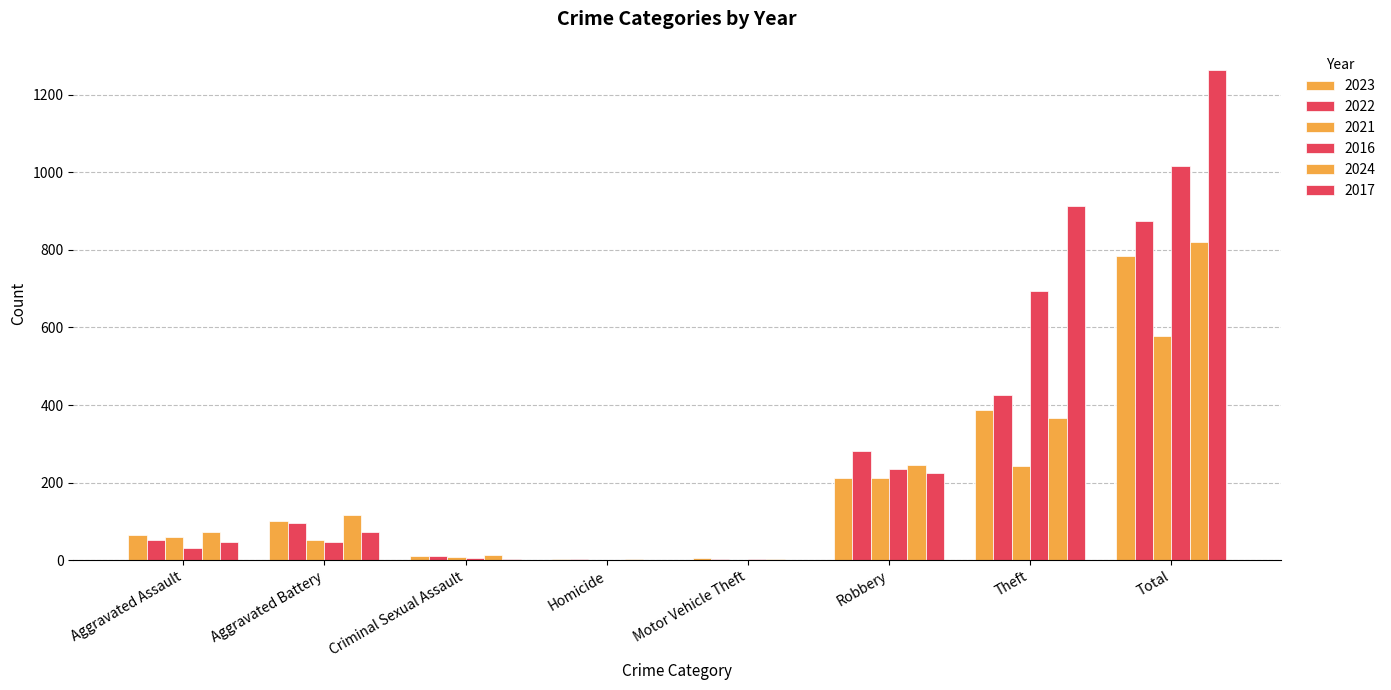

What is the total value across all series at Robbery?

1411